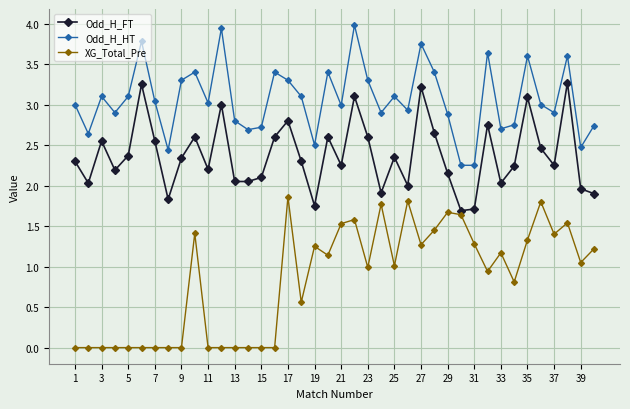

List the series in order of their peak value, highest first.

Odd_H_HT, Odd_H_FT, XG_Total_Pre